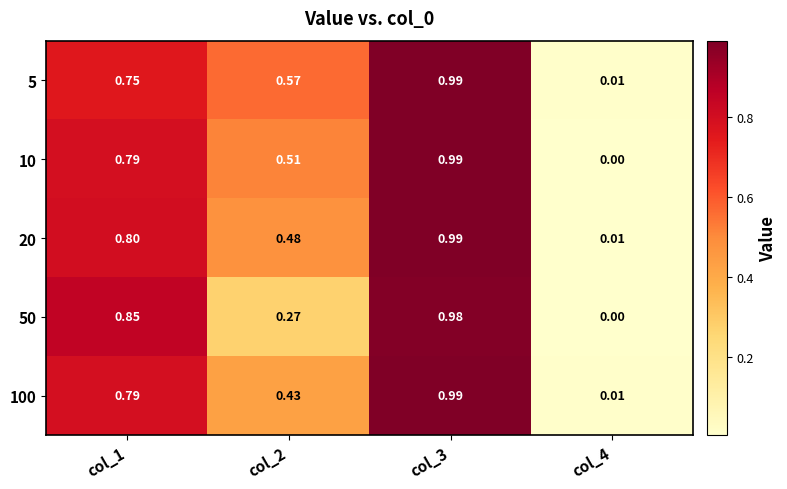

Which series changed the most between col_2 and col_3?

50